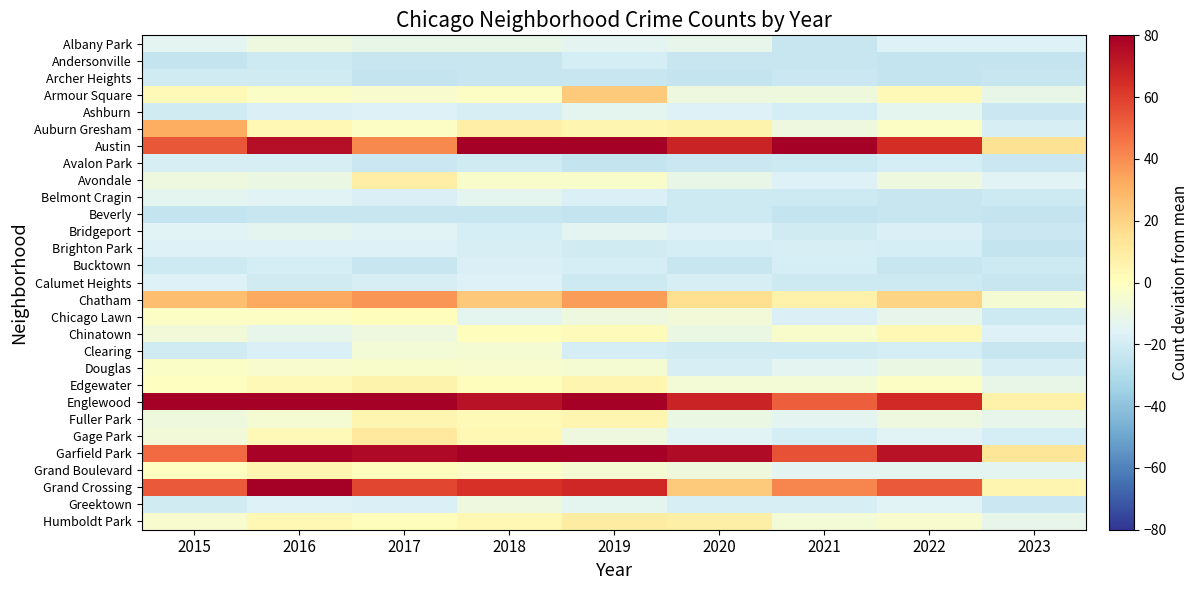

How many categories are shown in the chart?

9